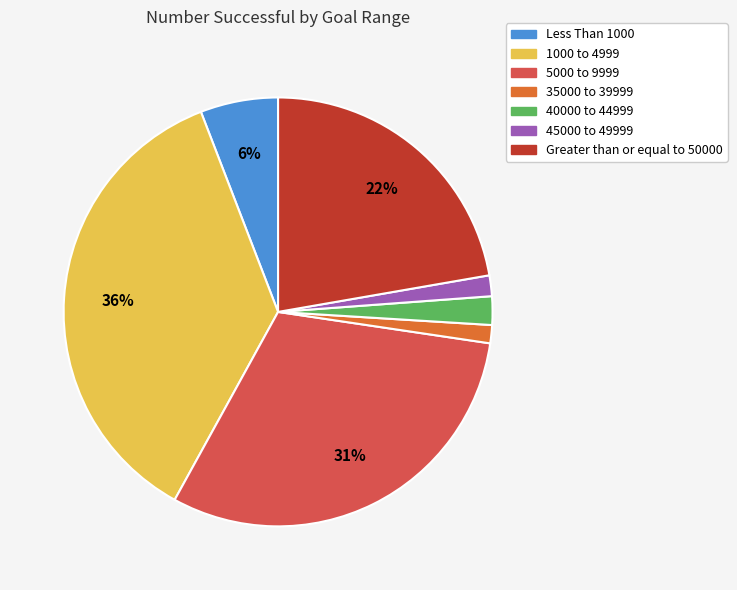

Do Greater than or equal to 50000 and 5000 to 9999 together represent more than half of the pie?

Yes